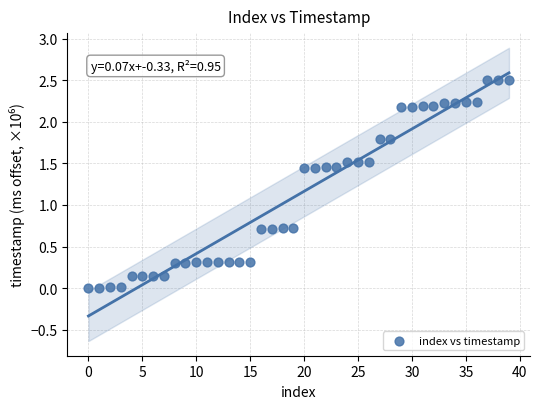

What is the range of Y values (max minus min)?

2.5